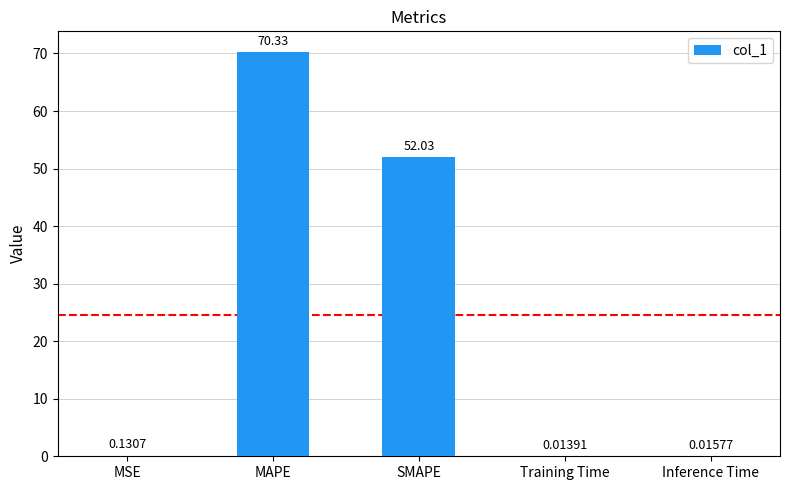

The value at MAPE is 105.7. True or false?

False